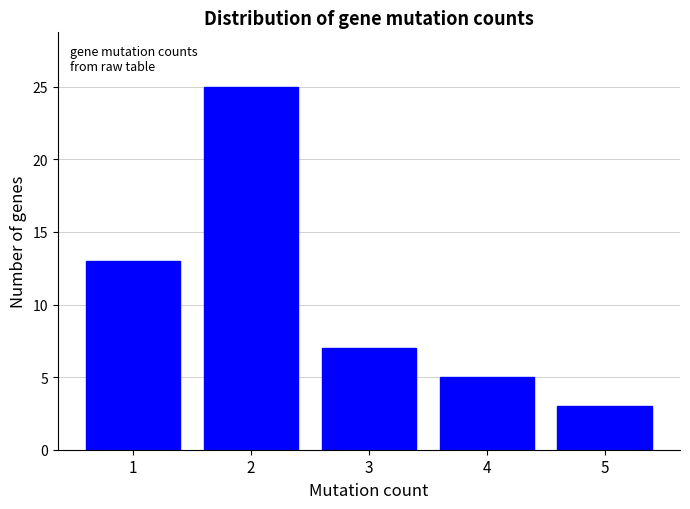

Reading left to right, extract all data points from this chart.

13	25	7	5	3